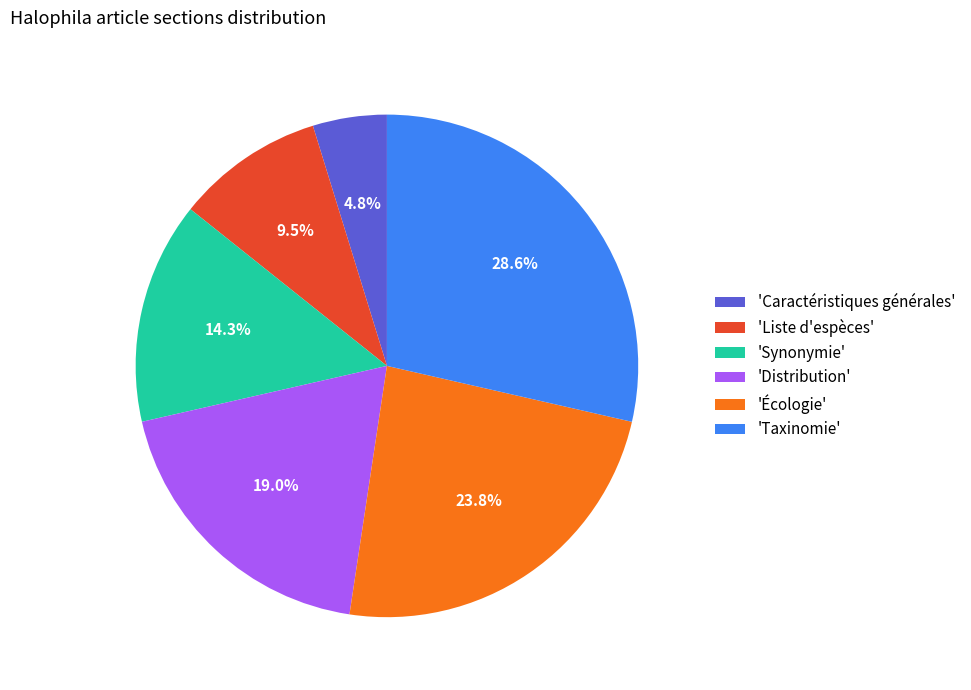

Count the number of slices in the pie.

6